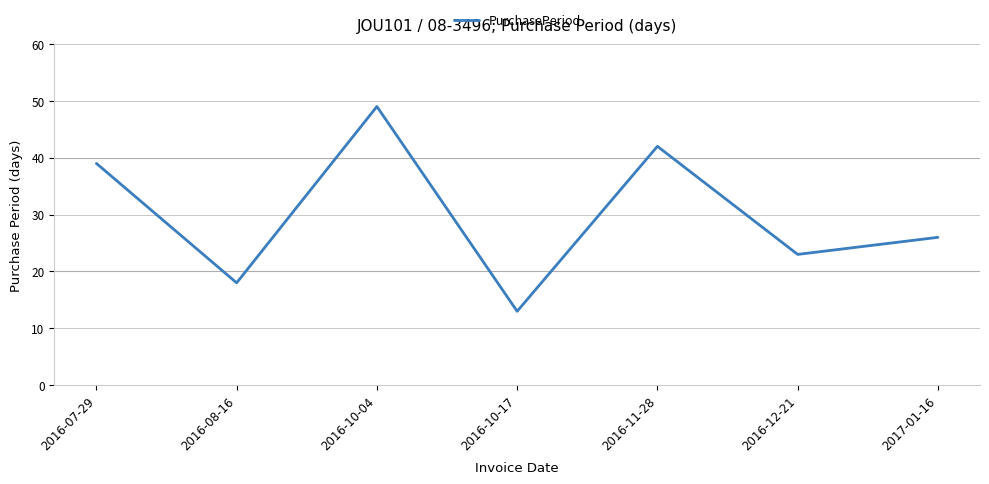

The chart shows a value of 64 at 2016-10-04. True or false?

False